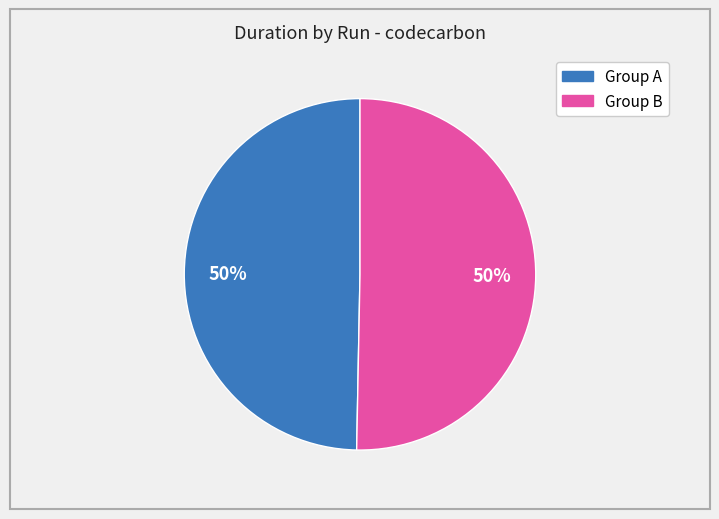

To the nearest percent, what is the average slice percentage?

50%